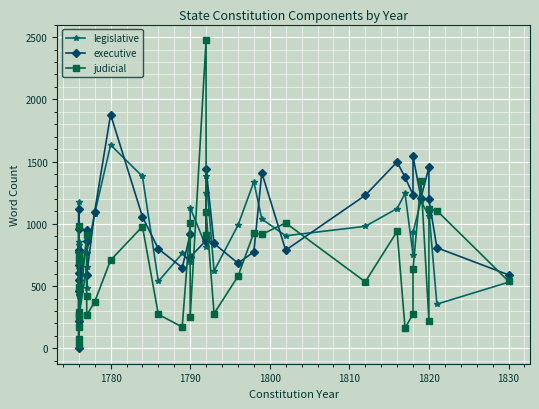

What is the difference between the maximum and minimum values in the executive series?

1878